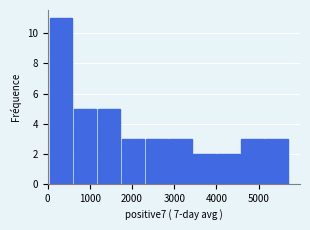

Reading left to right, transcribe this chart: for each bar, give the range it covers on the x-axis and its height. Neither the bar edges nor the heights are printed on the chart, so give them approximately, as read against the axes.

0 to 600: 11
600 to 1200: 5
1200 to 1700: 5
1700 to 2300: 3
2300 to 2900: 3
2900 to 3400: 3
3400 to 4000: 2
4000 to 4600: 2
4600 to 5100: 3
5100 to 5700: 3